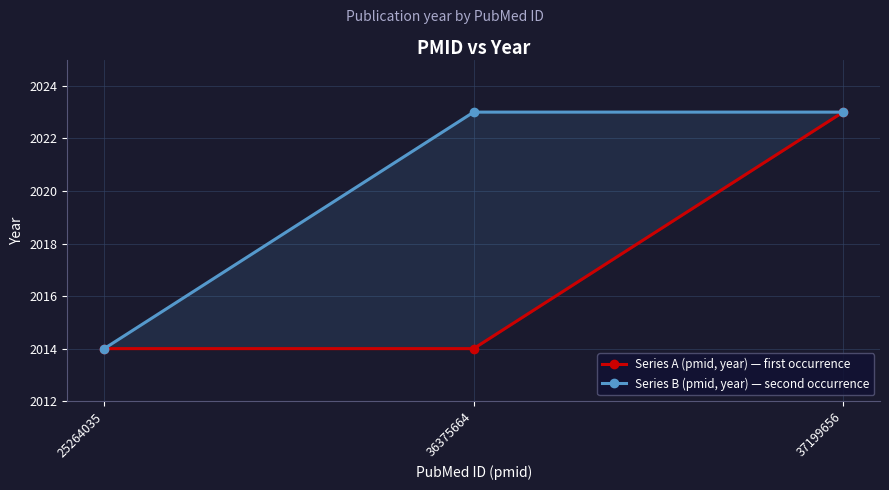

Which series changed the most between 25264035 and 37199656?

Series A (pmid, year) — first occurrence